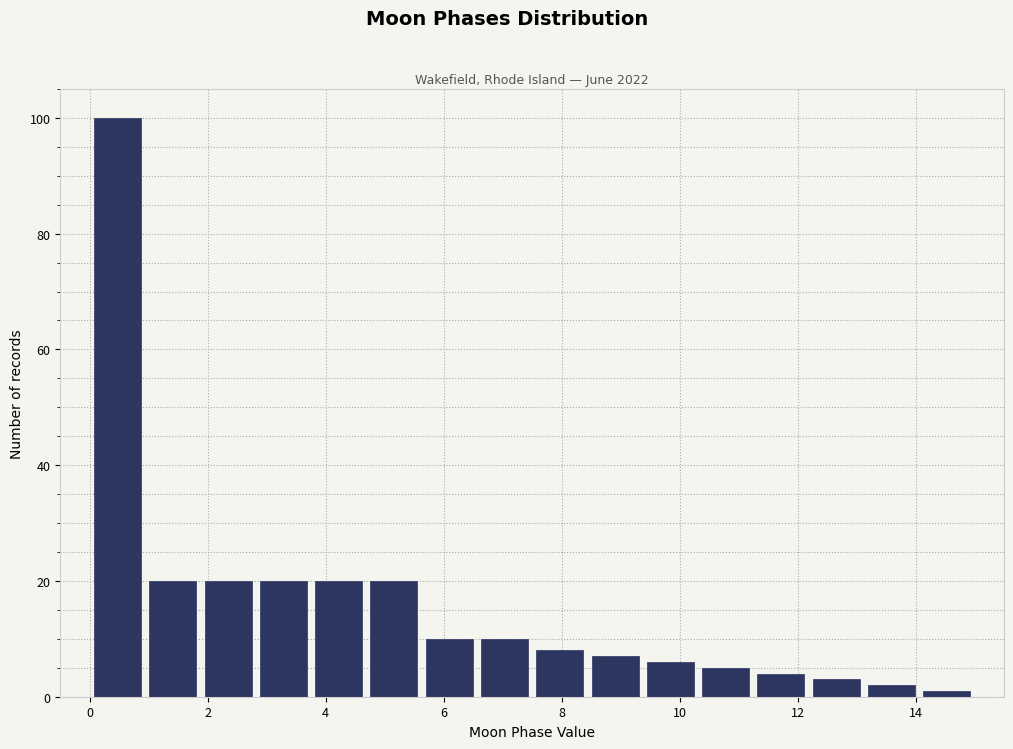

Reading left to right, list every bar in this chart as the range it spans on the x-axis followed by its height. Neither the bar edges nor the heights are printed on the chart, so give them approximately, as read against the axes.

0.0 to 1.0: 100
1.0 to 1.8: 20
1.8 to 2.8: 20
2.8 to 3.8: 20
3.8 to 4.6: 20
4.6 to 5.6: 20
5.6 to 6.6: 10
6.6 to 7.6: 10
7.6 to 8.4: 8
8.4 to 9.4: 8
9.4 to 10.4: 6
10.4 to 11.2: 6
11.2 to 12.2: 4
12.2 to 13.2: 4
13.2 to 14.0: 2
14.0 to 15.0: under 2